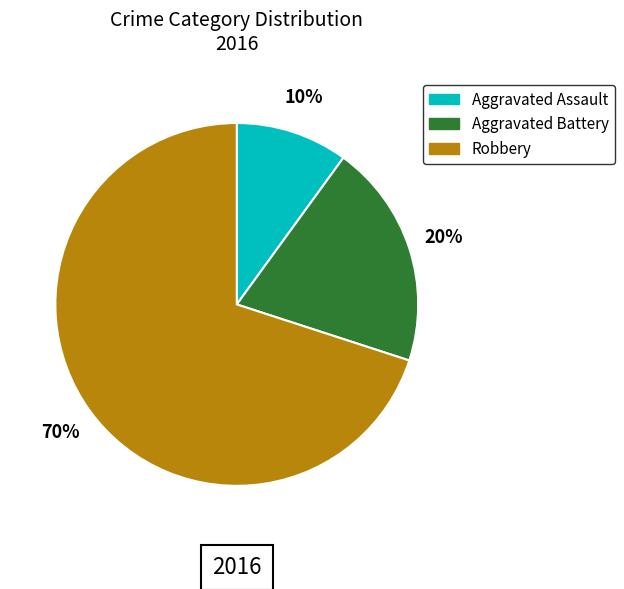

Between Aggravated Assault and Aggravated Battery, which is larger?

Aggravated Battery